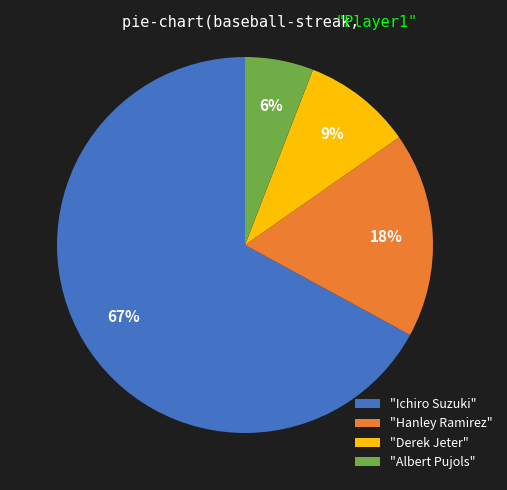

To the nearest percent, what percentage of the pie is "Derek Jeter"?

9%